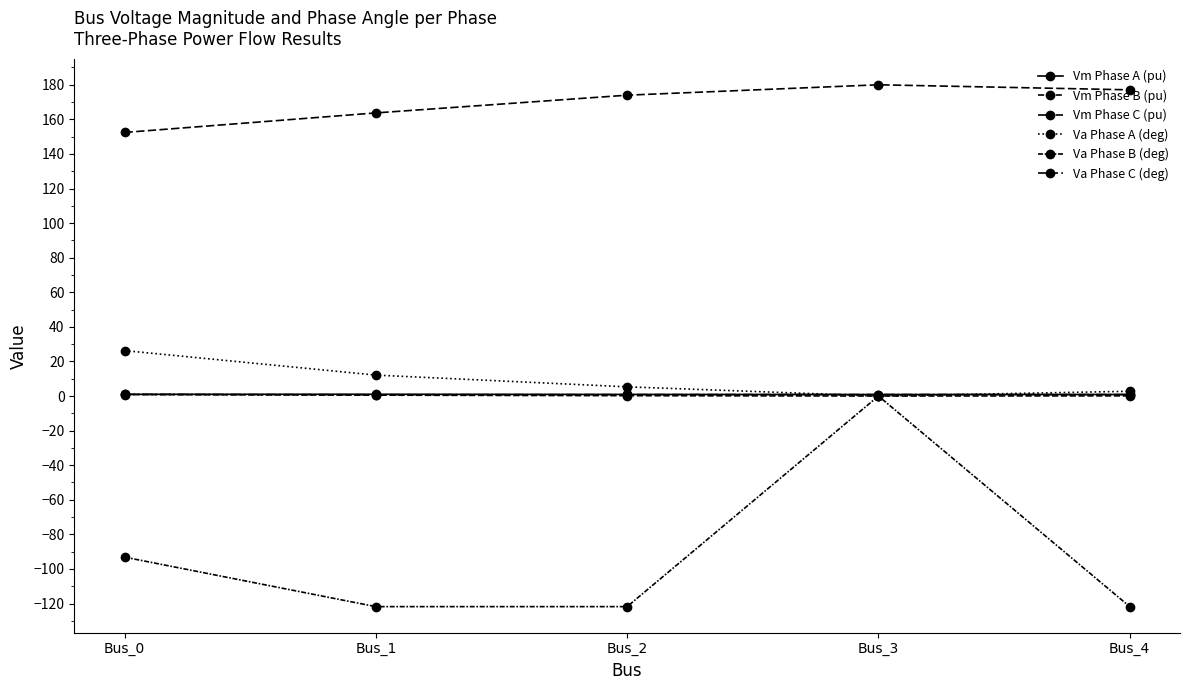

Reading left to right, transcribe all the data shown in this chart.

Vm Phase A (pu): Bus_0=1.0	Bus_1=1.0	Bus_2=0.9	Bus_3=0.9	Bus_4=0.9
Vm Phase B (pu): Bus_0=0.9	Bus_1=0.5	Bus_2=0.2	Bus_3=0.0	Bus_4=0.1
Vm Phase C (pu): Bus_0=0.9	Bus_1=0.8	Bus_2=0.8	Bus_3=0.9	Bus_4=0.8
Va Phase A (deg): Bus_0=26.3	Bus_1=12.1	Bus_2=5.3	Bus_3=0.0	Bus_4=2.7
Va Phase B (deg): Bus_0=-93.2	Bus_1=-121.8	Bus_2=-121.8	Bus_3=0.0	Bus_4=-121.8
Va Phase C (deg): Bus_0=152.4	Bus_1=163.7	Bus_2=174.0	Bus_3=180.0	Bus_4=177.1